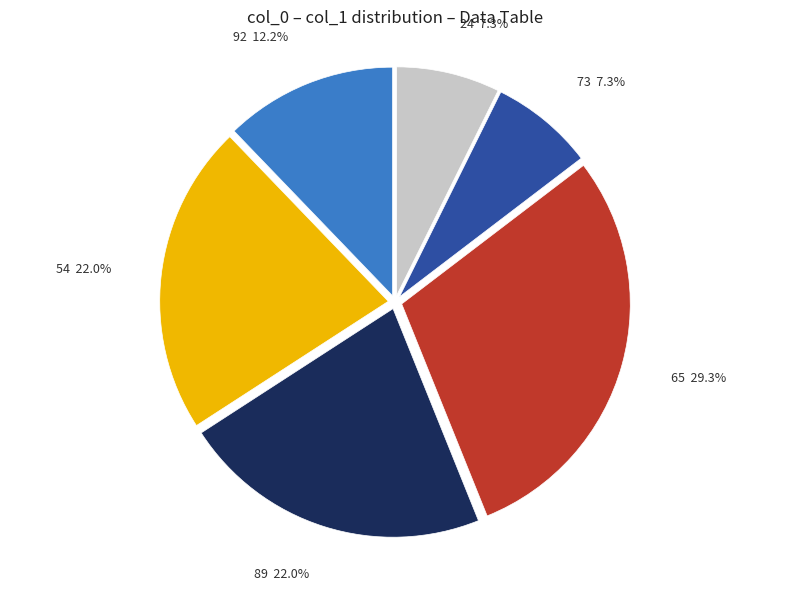

Is 73 the majority of the pie?

No